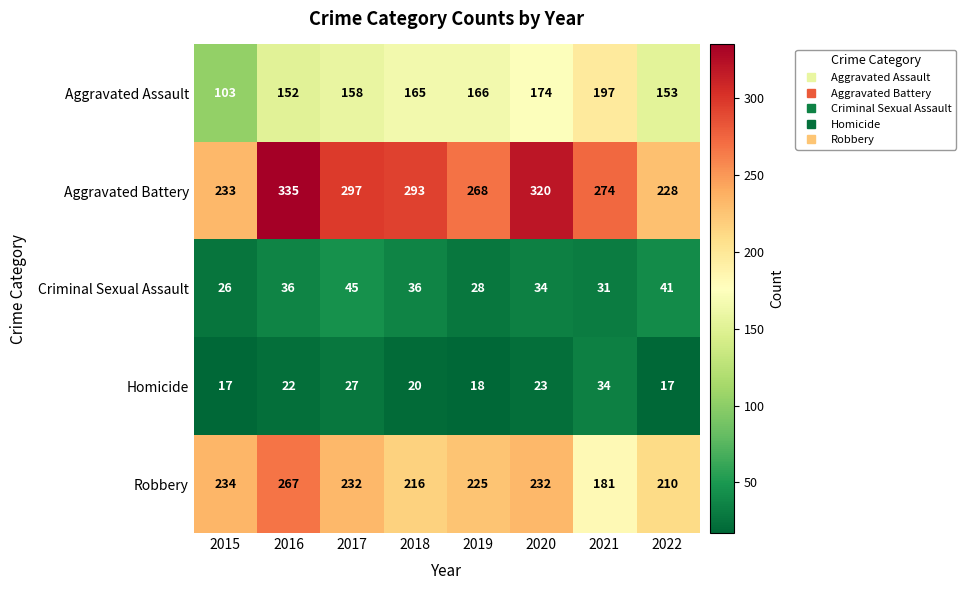

At 2017, list the series in order from largest to smallest.

Aggravated Battery, Robbery, Aggravated Assault, Criminal Sexual Assault, Homicide